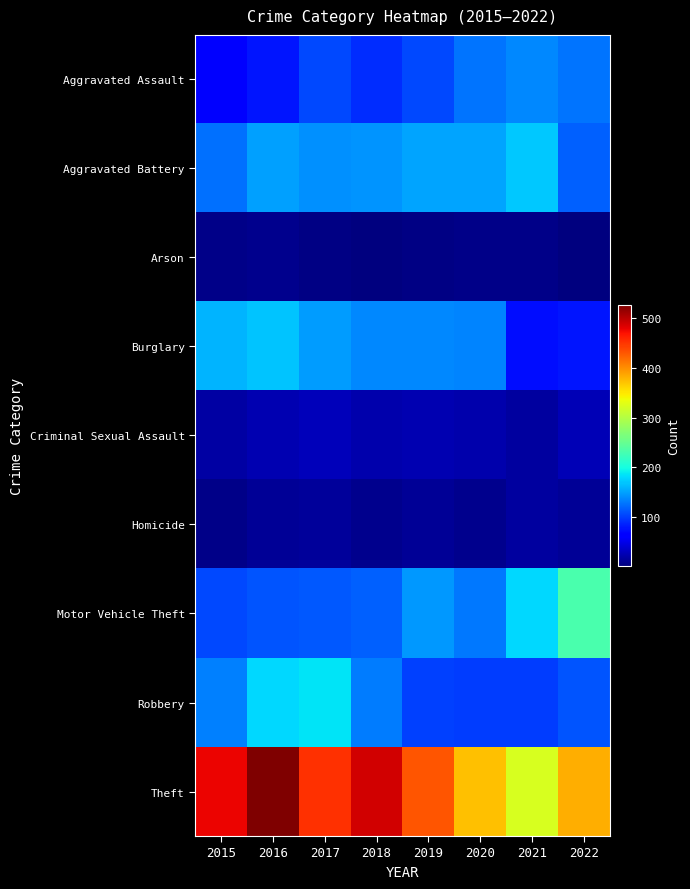

What is the maximum value shown in the chart?

527